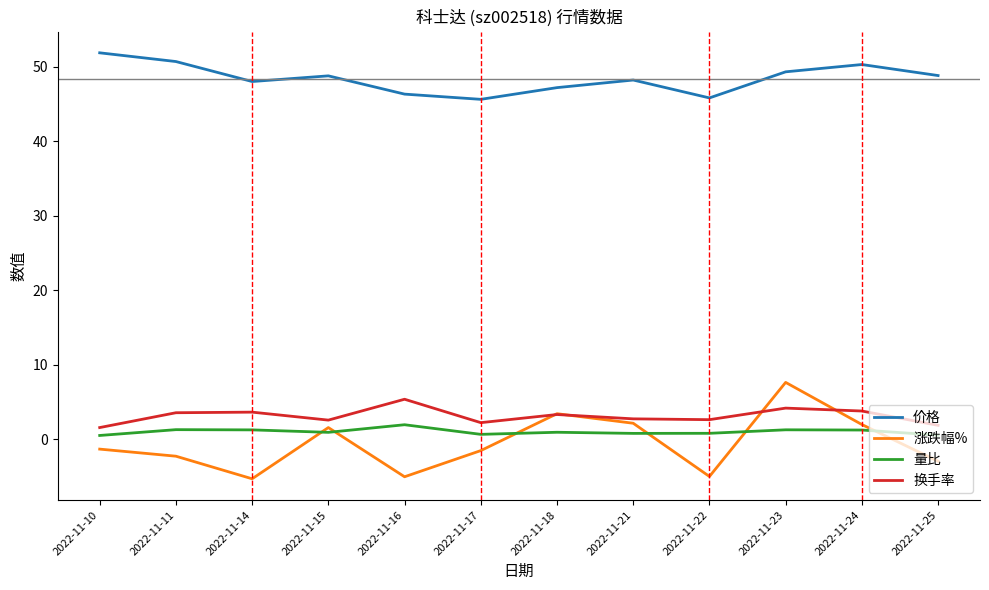

True or false: 换手率 has a value of 2.6 at 2022-11-15.

True